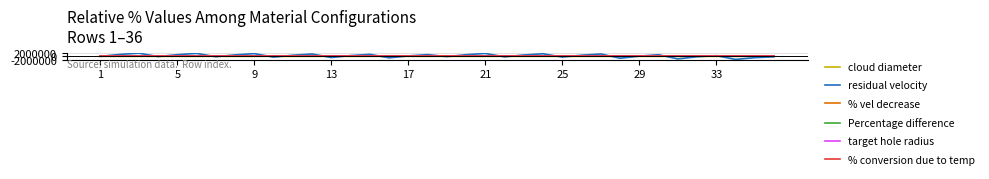

Which series has the largest total across all categories?

residual velocity